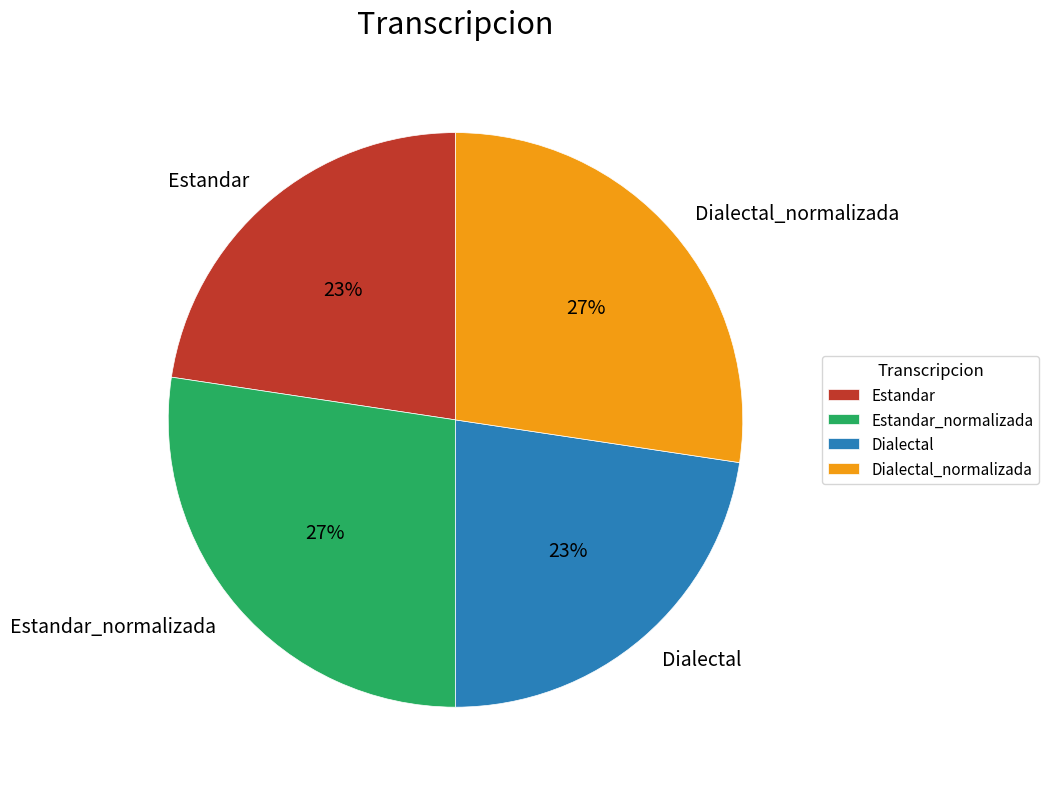

Count the number of slices in the pie.

4